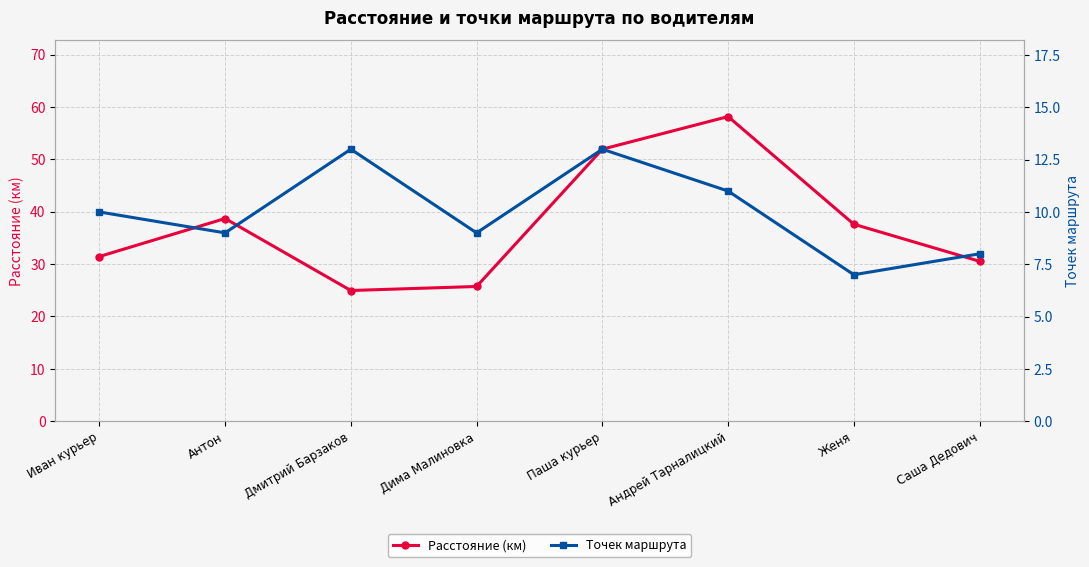

At how many categories does at least one series exceed 30?

6